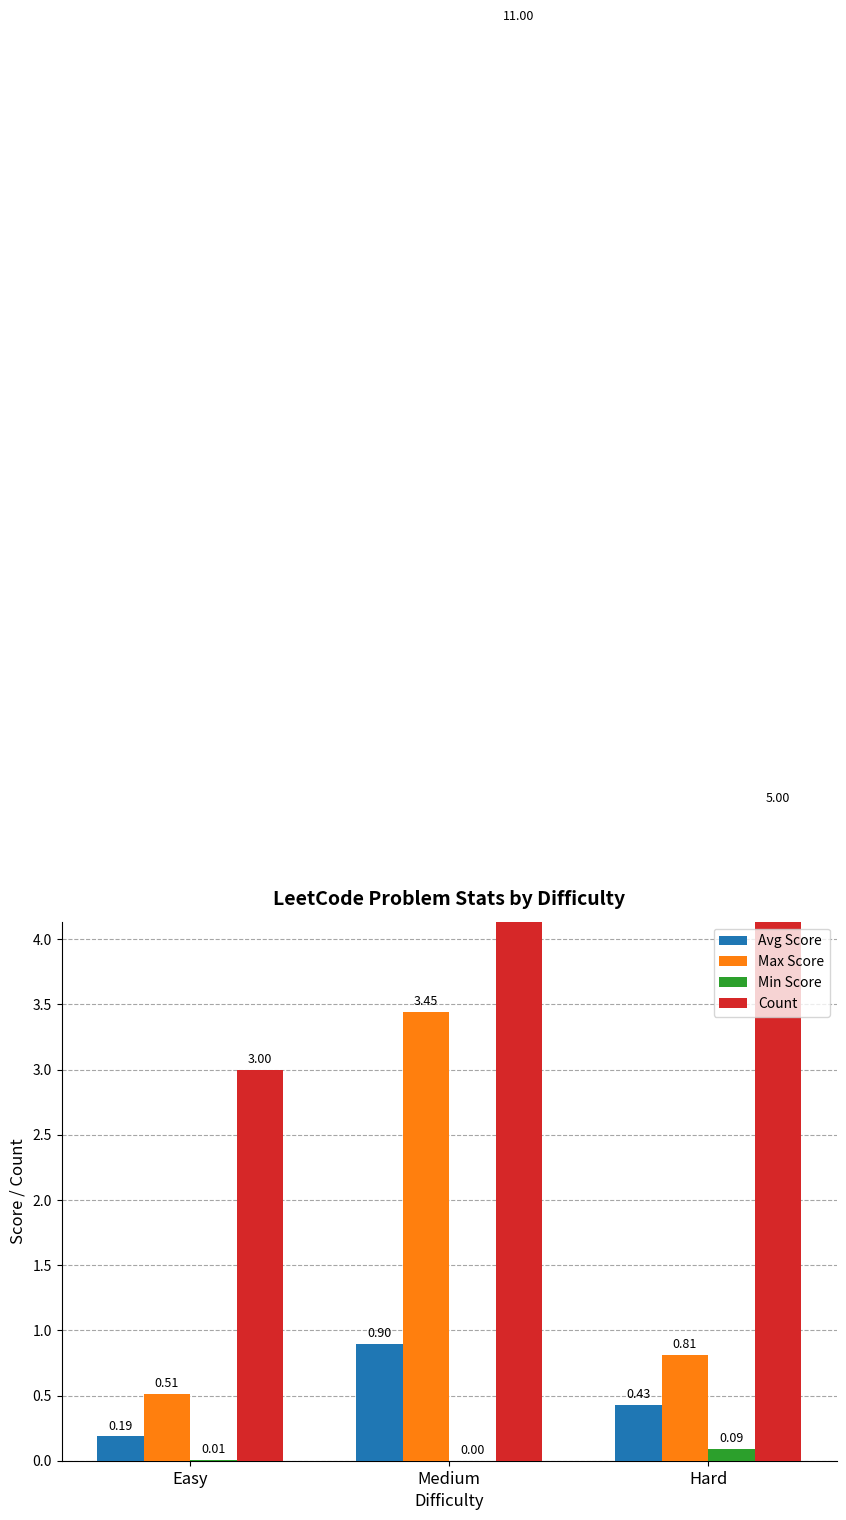

Does the chart contain stacked bars?

No